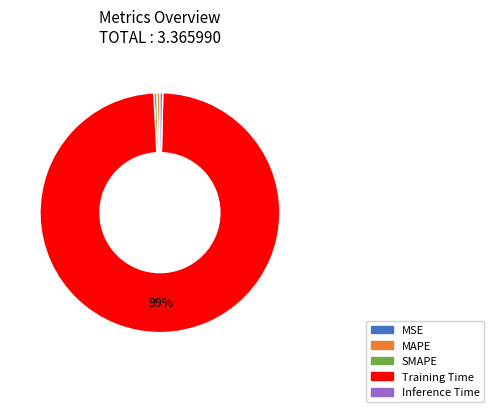

Is there a majority slice in this chart?

Yes